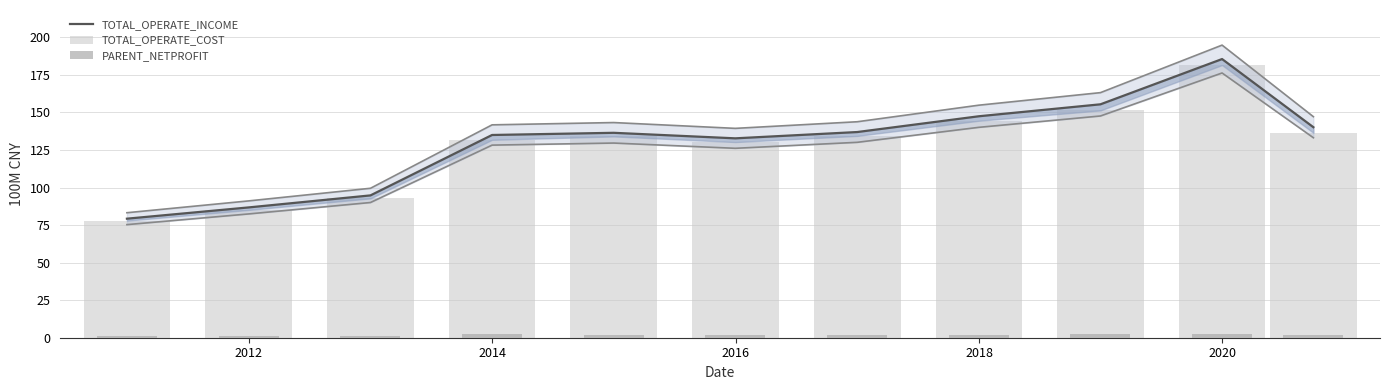

What is the value of the PARENT_NETPROFIT bar at the 7th from the left?

2.0